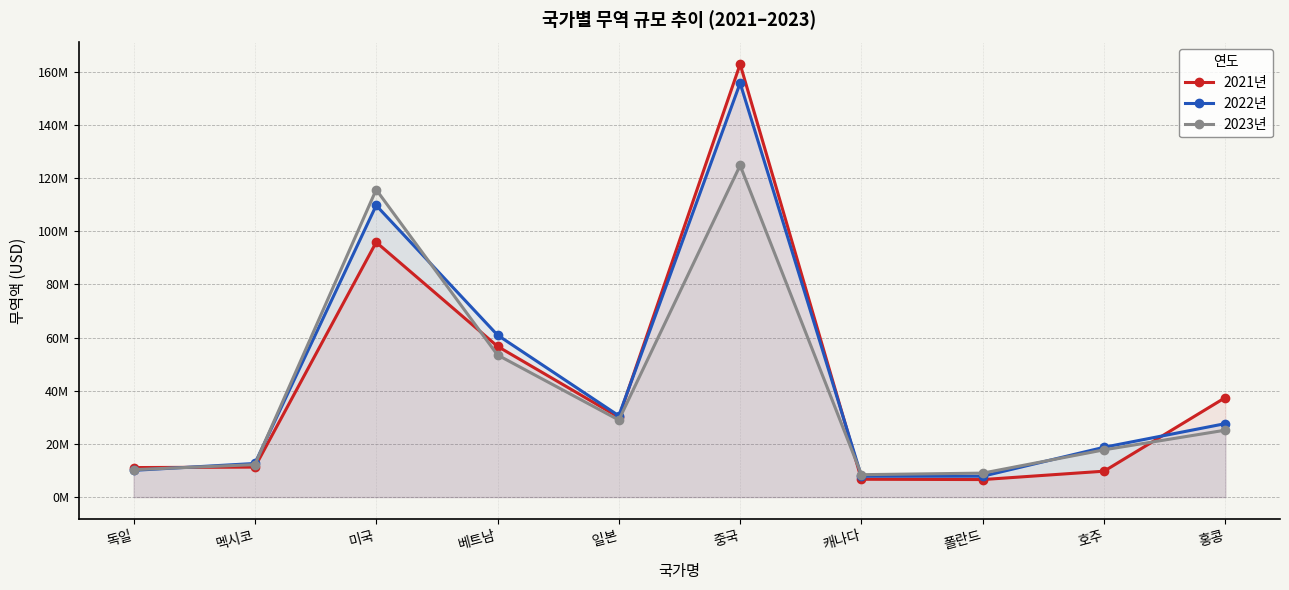

Reading left to right, what are all the values shown in this chart?

2021년: 독일=11109894	멕시코=11290248	미국=95901955	베트남=56728532	일본=30061806	중국=162912974	캐나다=6714457	폴란드=6595822	호주=9750478	홍콩=37467077
2022년: 독일=10067732	멕시코=12654212	미국=109765705	베트남=60963680	일본=30606278	중국=155789389	캐나다=7839261	폴란드=7858159	호주=18753026	홍콩=27651186
2023년: 독일=10317121	멕시코=12221993	미국=115696334	베트남=53479535	일본=29000616	중국=124817682	캐나다=8434491	폴란드=9021926	호주=17791354	홍콩=25193553